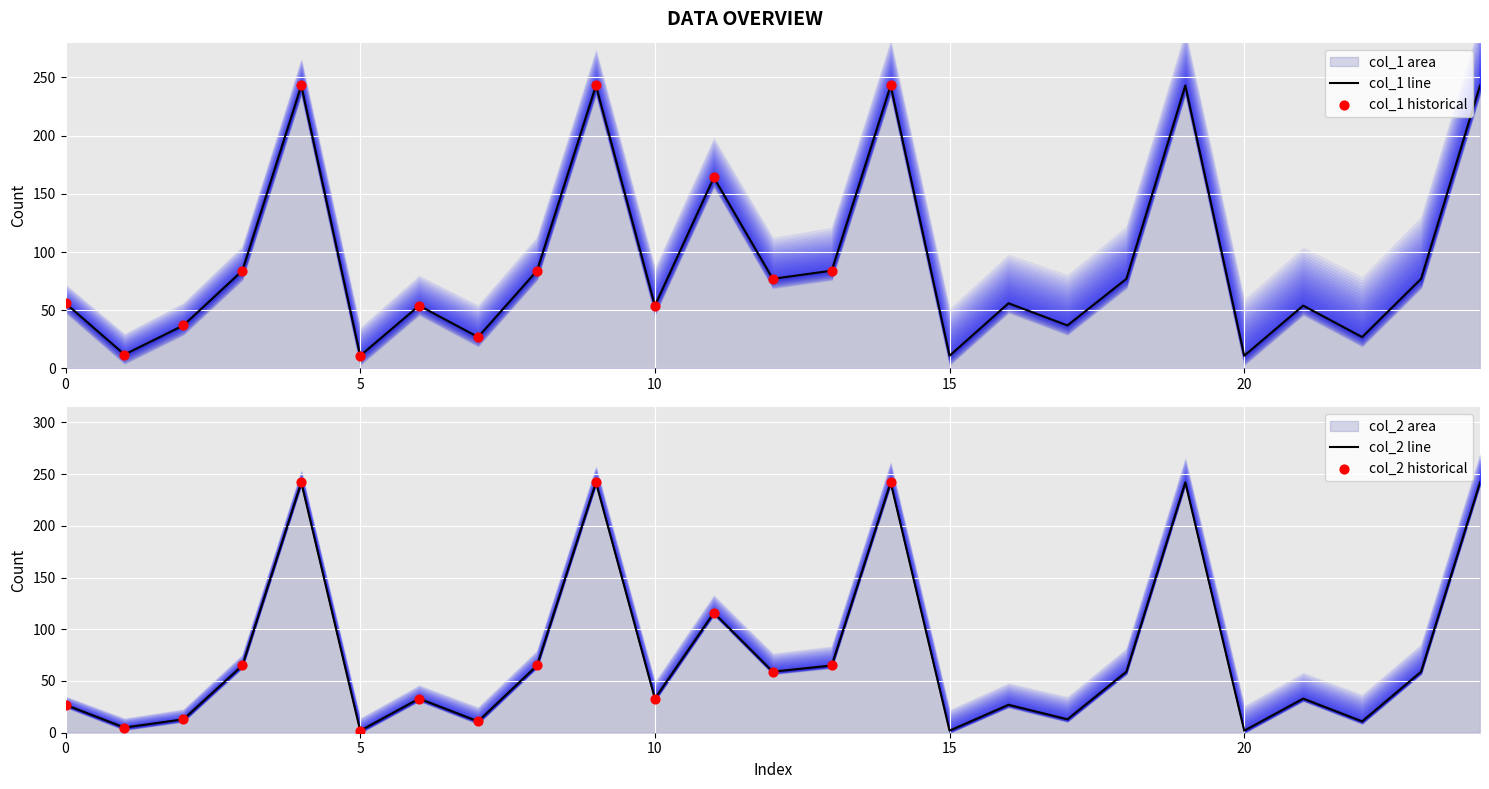

Which series contains the lowest Y value?

col_2